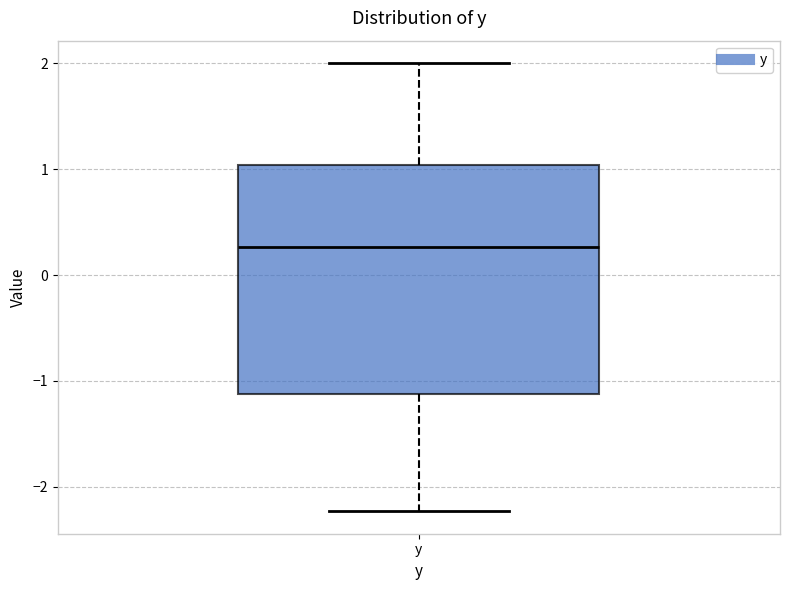

Transcribe this box plot: give where the median line is, the range the box spans, and where the two whiskers end, as read against the y-axis. The values are not printed on the chart, so give them approximately, as read against the axis.

median 0.3, box -1.1 to 1.0, whiskers -2.2 to 2.0